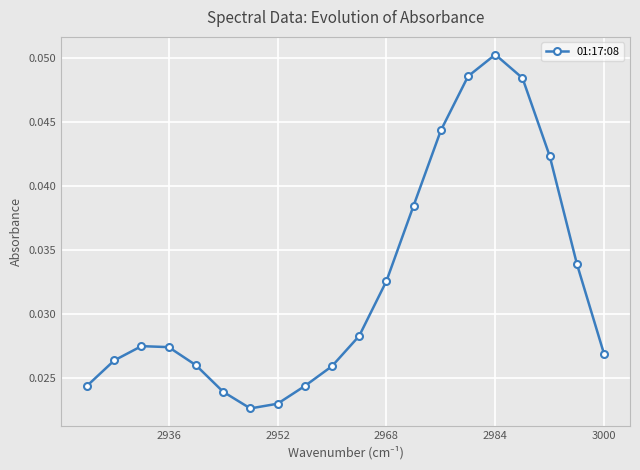

Count the values in the range 0 to 1.

20